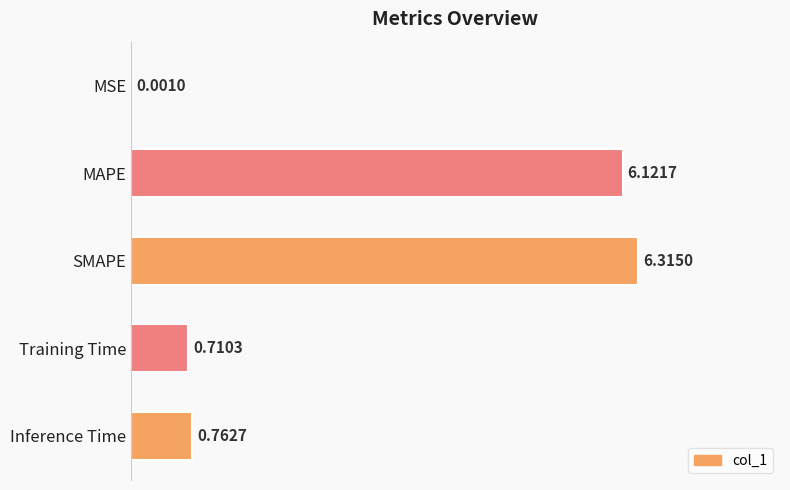

At which category does the chart reach its peak across all series?

SMAPE